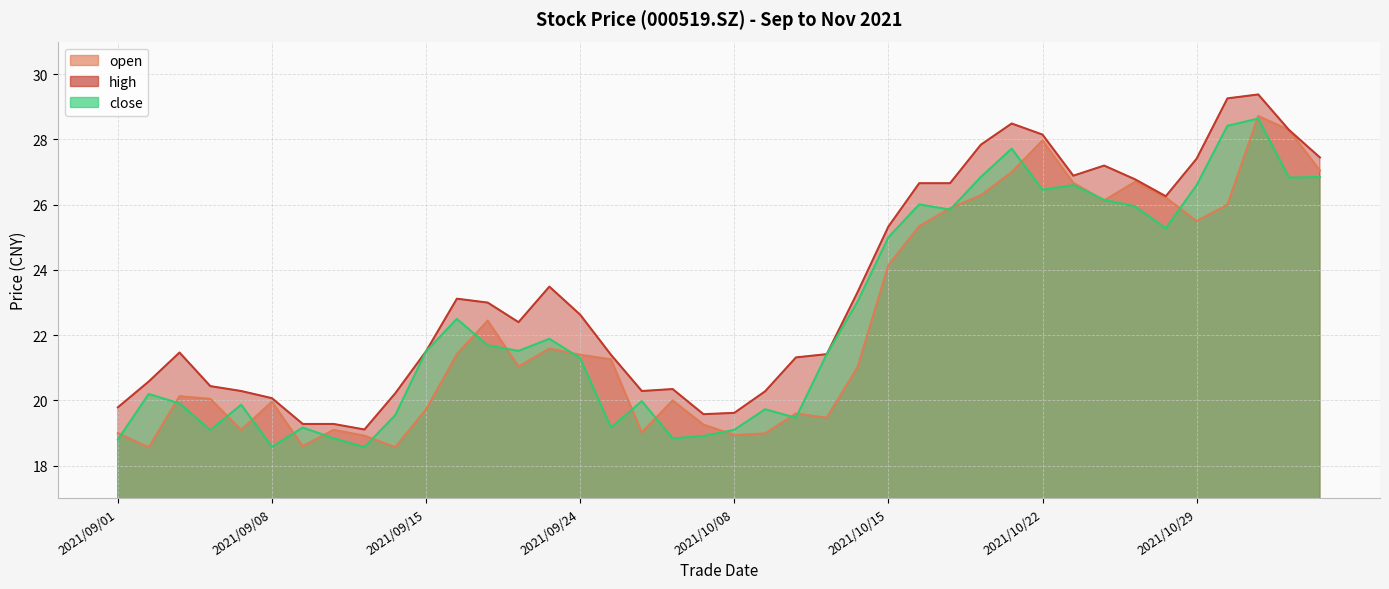

Where does the open series first go above 21?

2021/09/16